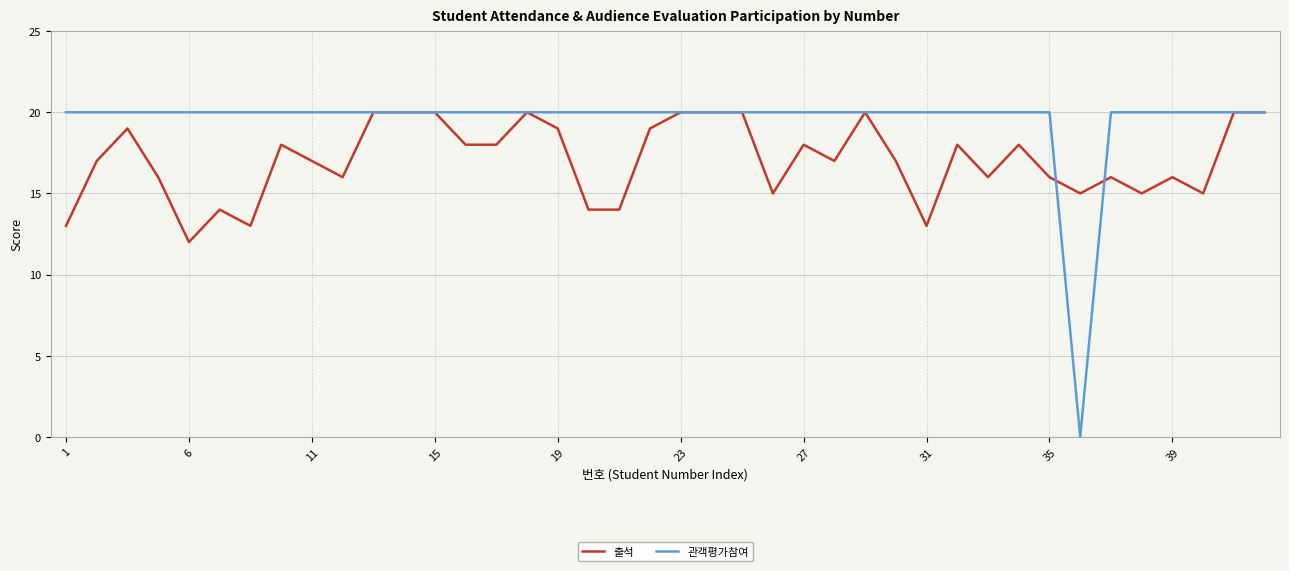

List the series in order of their overall mean, lowest first.

출석, 관객평가참여